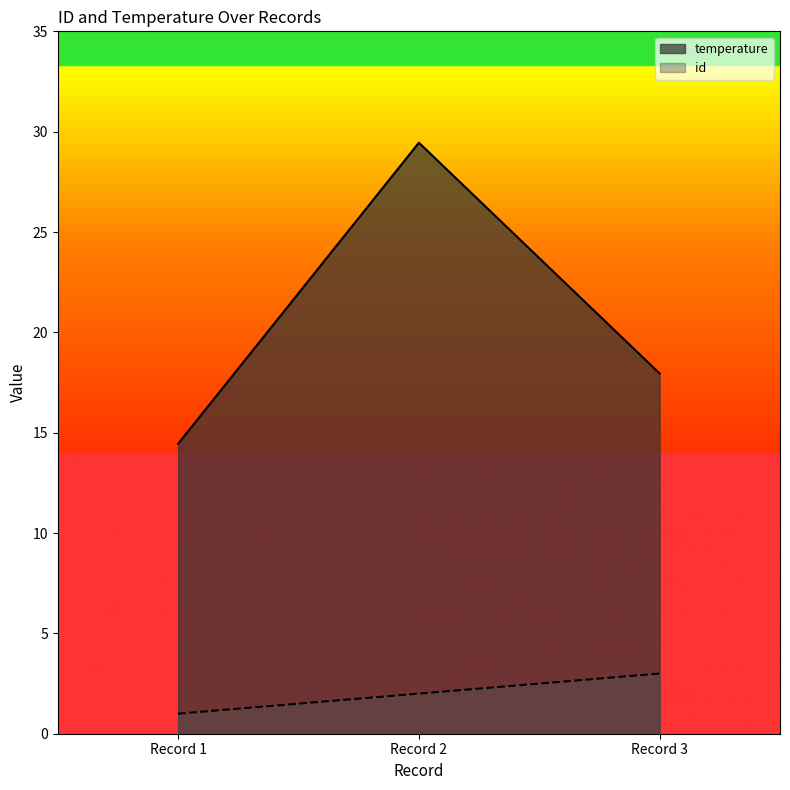

The value of temperature at Record 3 is 25.5. True or false?

False